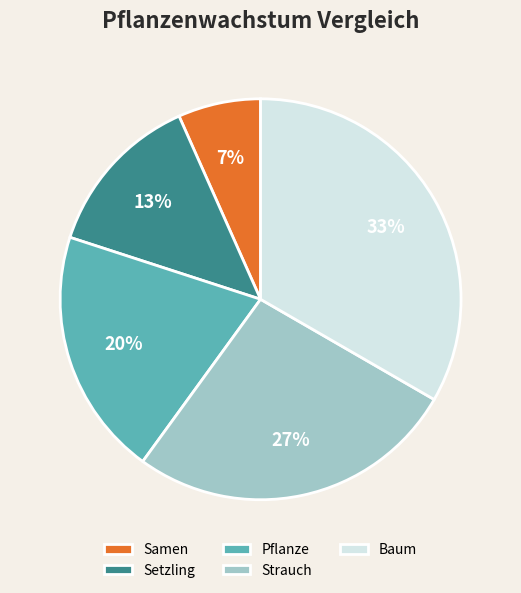

To the nearest percent, what is the difference between the Pflanze and Samen slice percentages?

13%